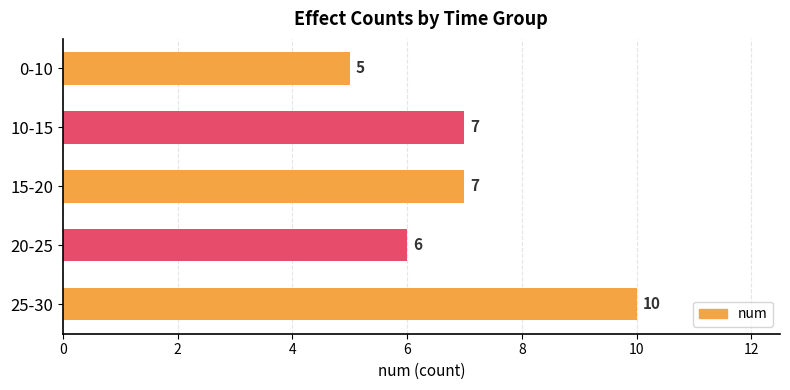

The value at 15-20 is 7. True or false?

True